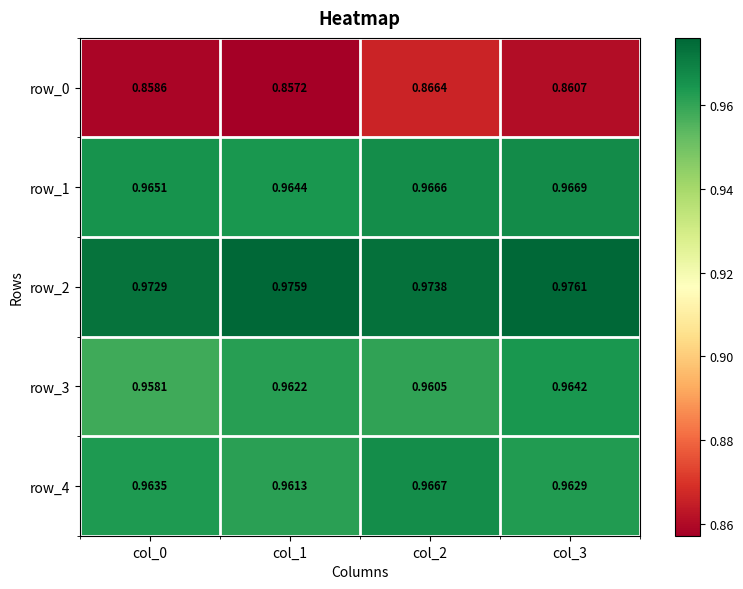

Is the value of row_4 at col_1 greater than the value of row_0 at col_1?

Yes